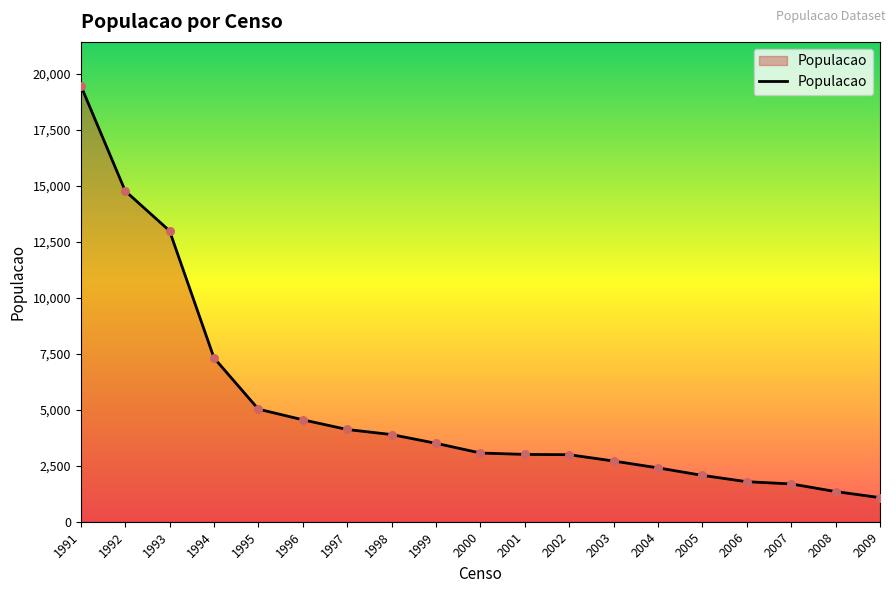

What is the change in value from 1995 to 1996?

-475